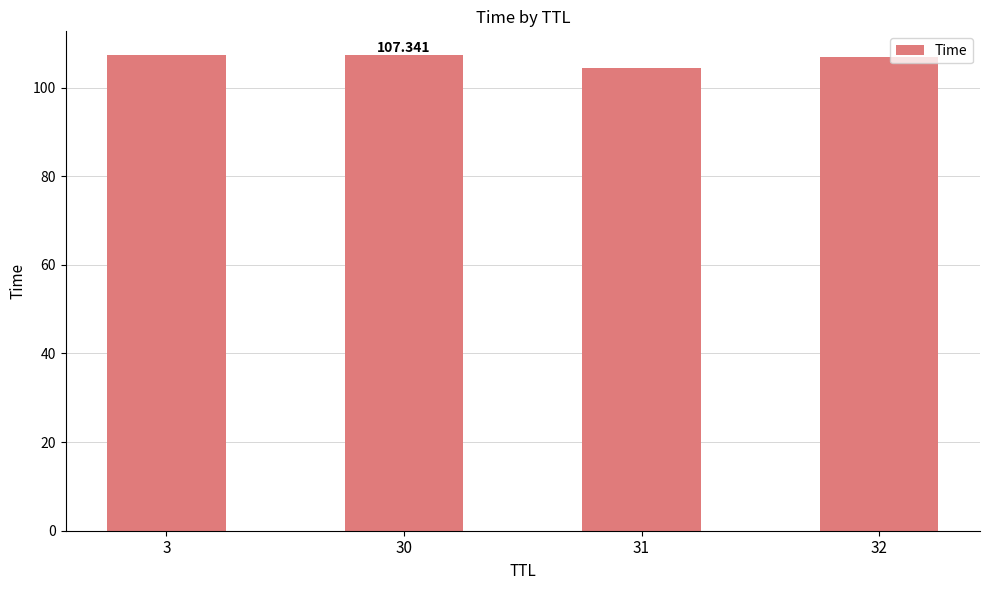

What is the change in value from 30 to 31?

-2.9